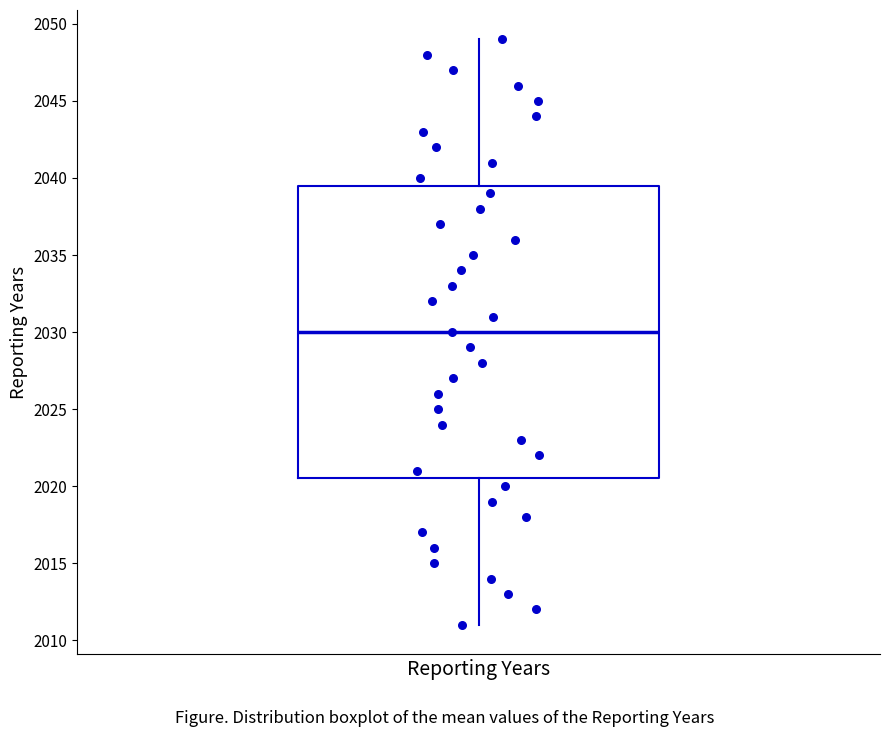

Transcribe this box plot: give where the median line is, the range the box spans, and where the two whiskers end, as read against the y-axis. The values are not printed on the chart, so give them approximately, as read against the axis.

median 2030.0, box 2020.5 to 2039.5, whiskers 2011.0 to 2049.0